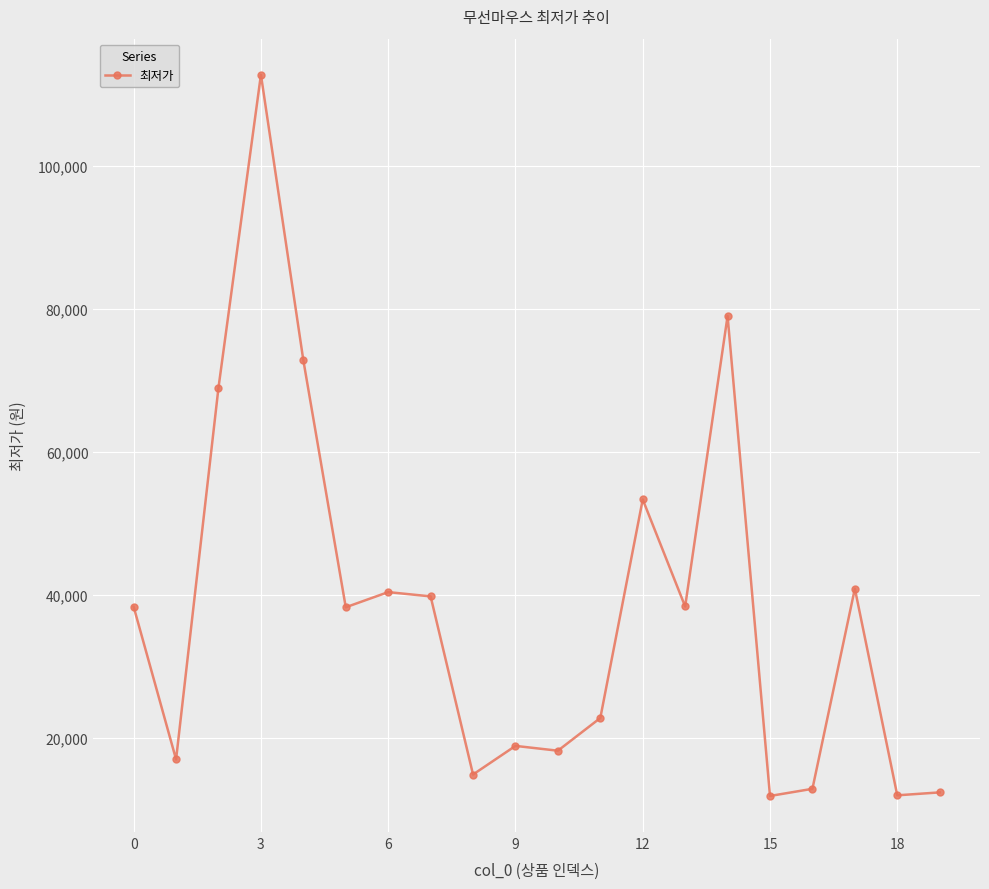

What is the sum of all values?

764007